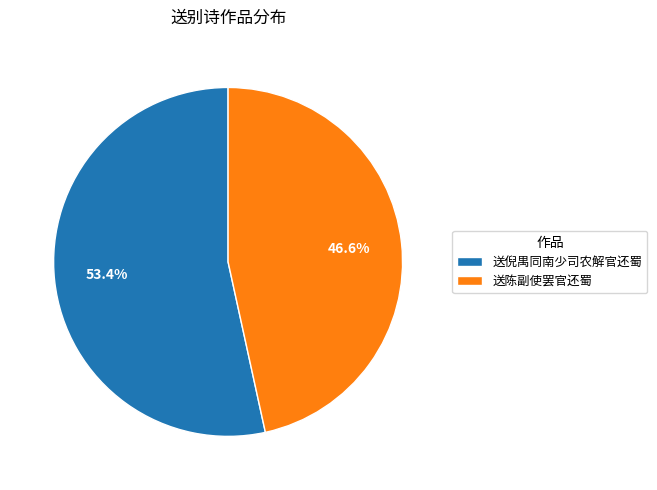

To the nearest percent, what is the combined percentage of 送陈副使罢官还蜀 and 送倪禺同南少司农解官还蜀?

100%